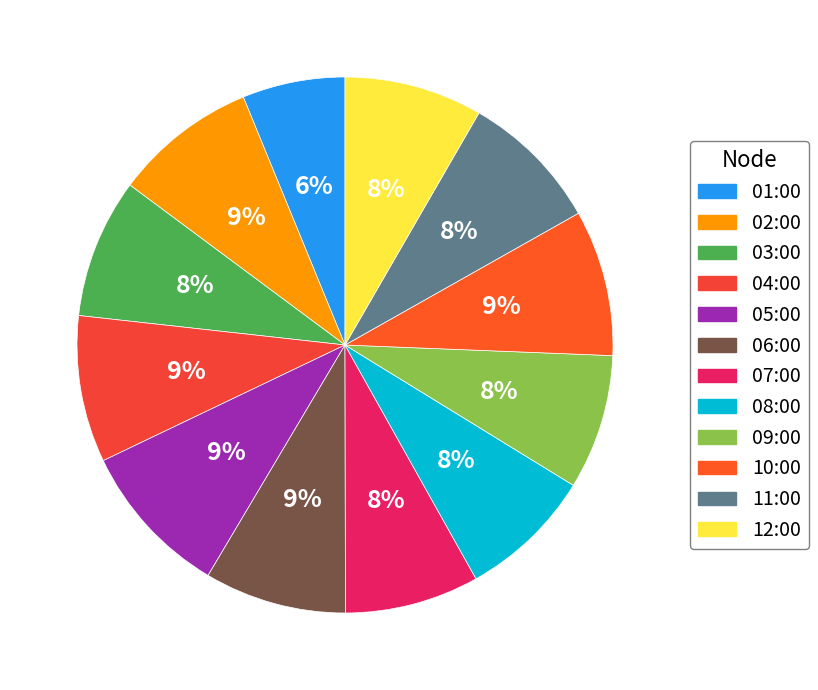

To the nearest percent, what is the average slice percentage?

8%